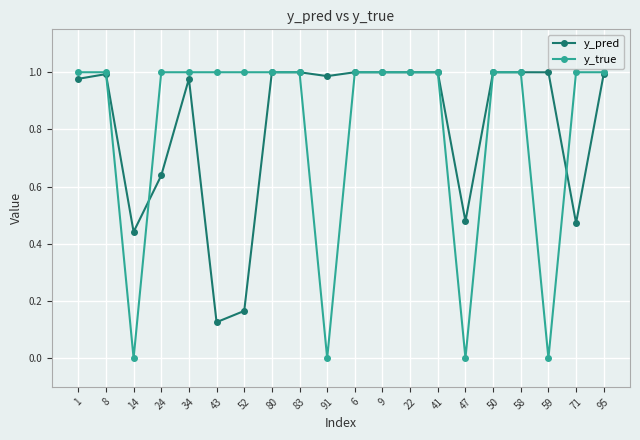

True or false: y_true has a value of 1.0 at 71.

True